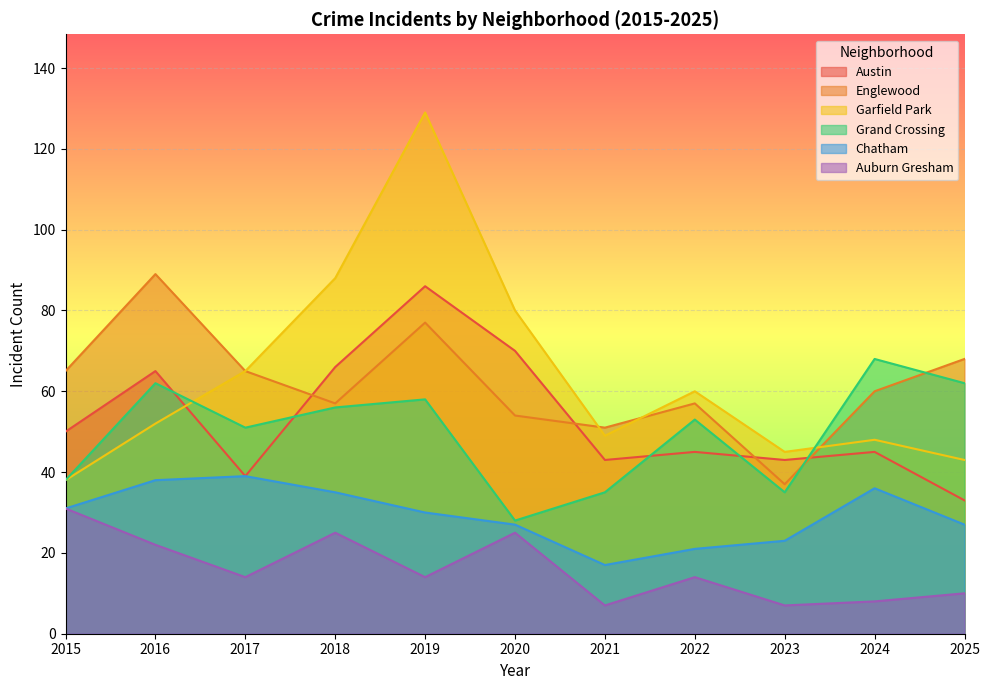

The value of Garfield Park at 2024 is 48. True or false?

True